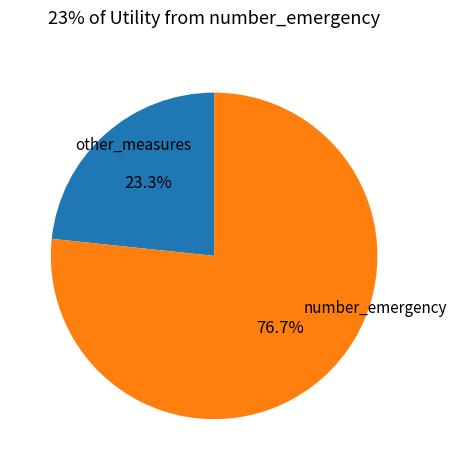

Does any single category account for the majority?

Yes